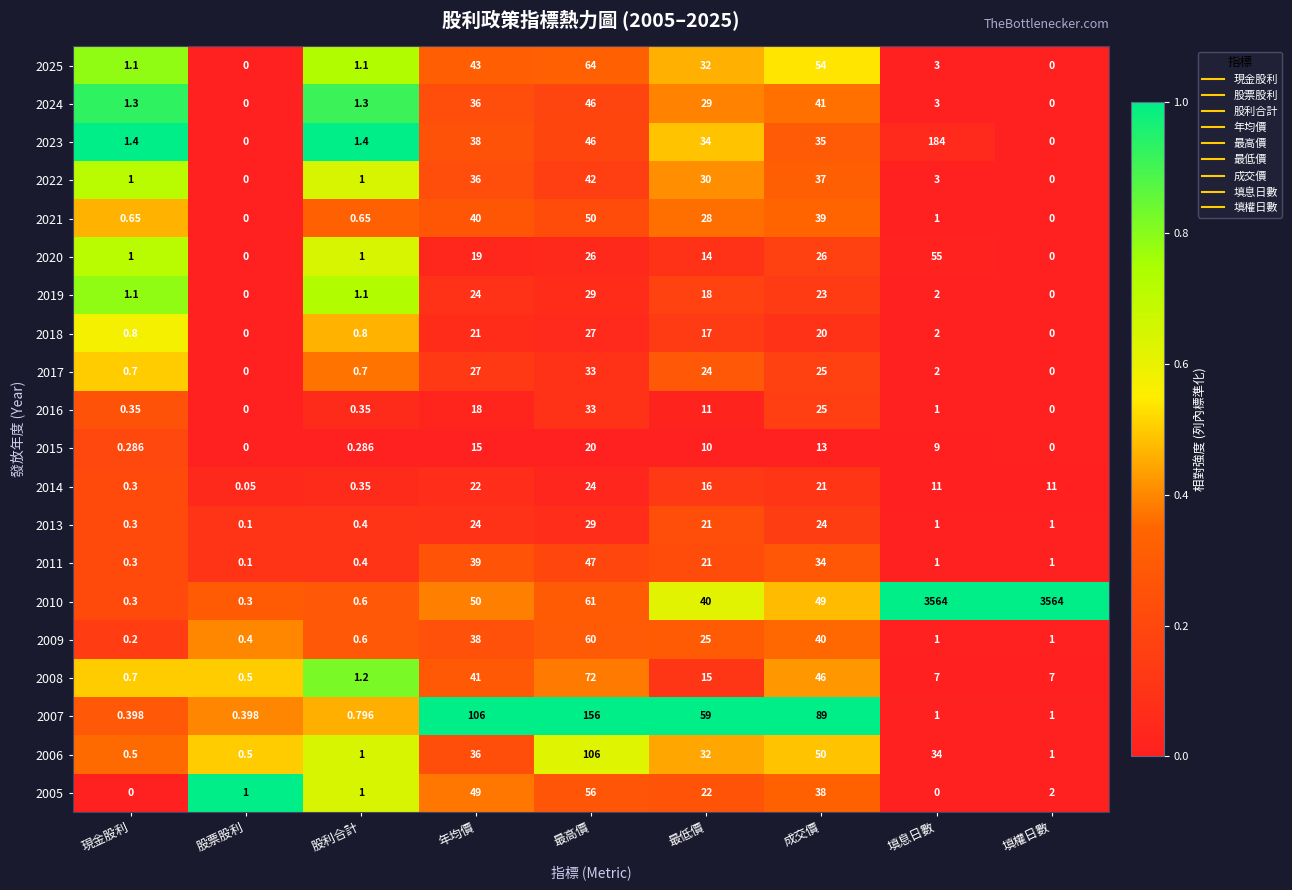

At which category is the sum across all series the highest?

填息日數